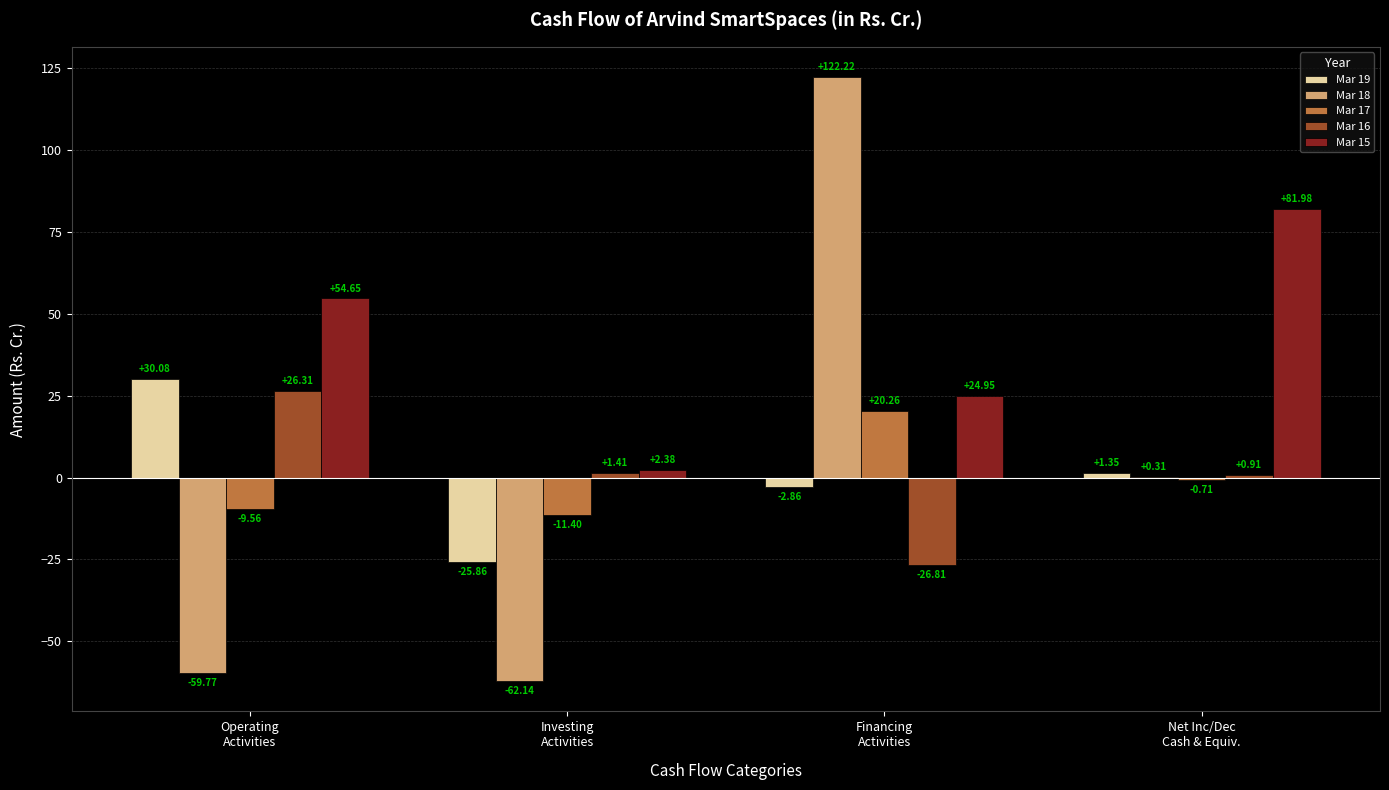

Are the bars grouped side by side (vs. stacked)?

Yes